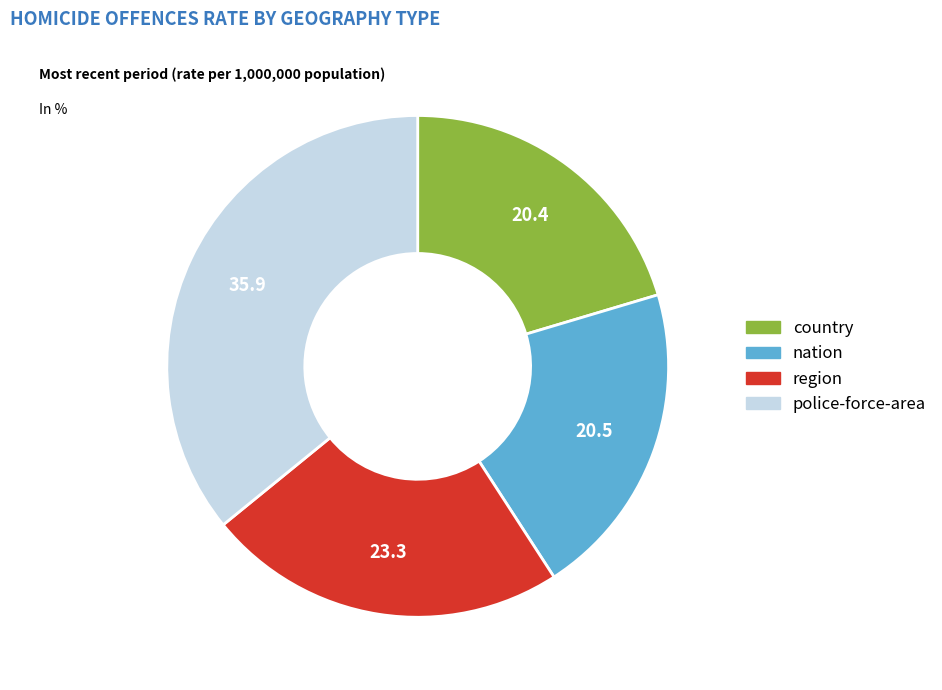

Is there any slice that represents more than half of the pie?

No